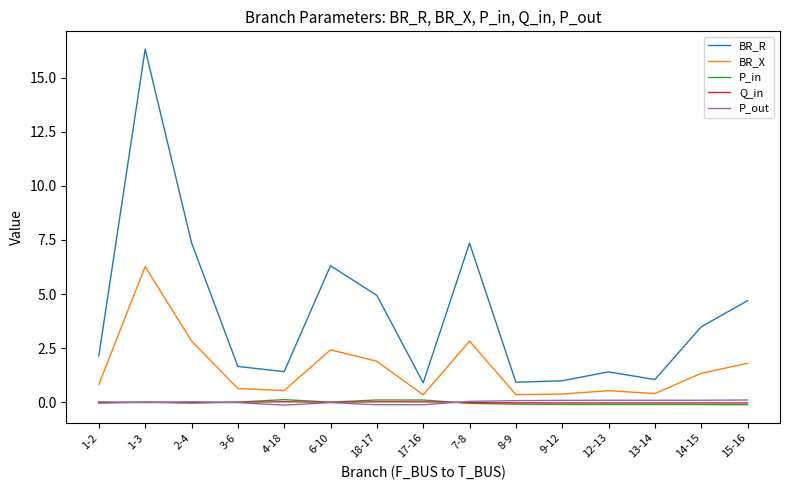

What are all the series names shown in the legend?

BR_R, BR_X, P_in, Q_in, P_out